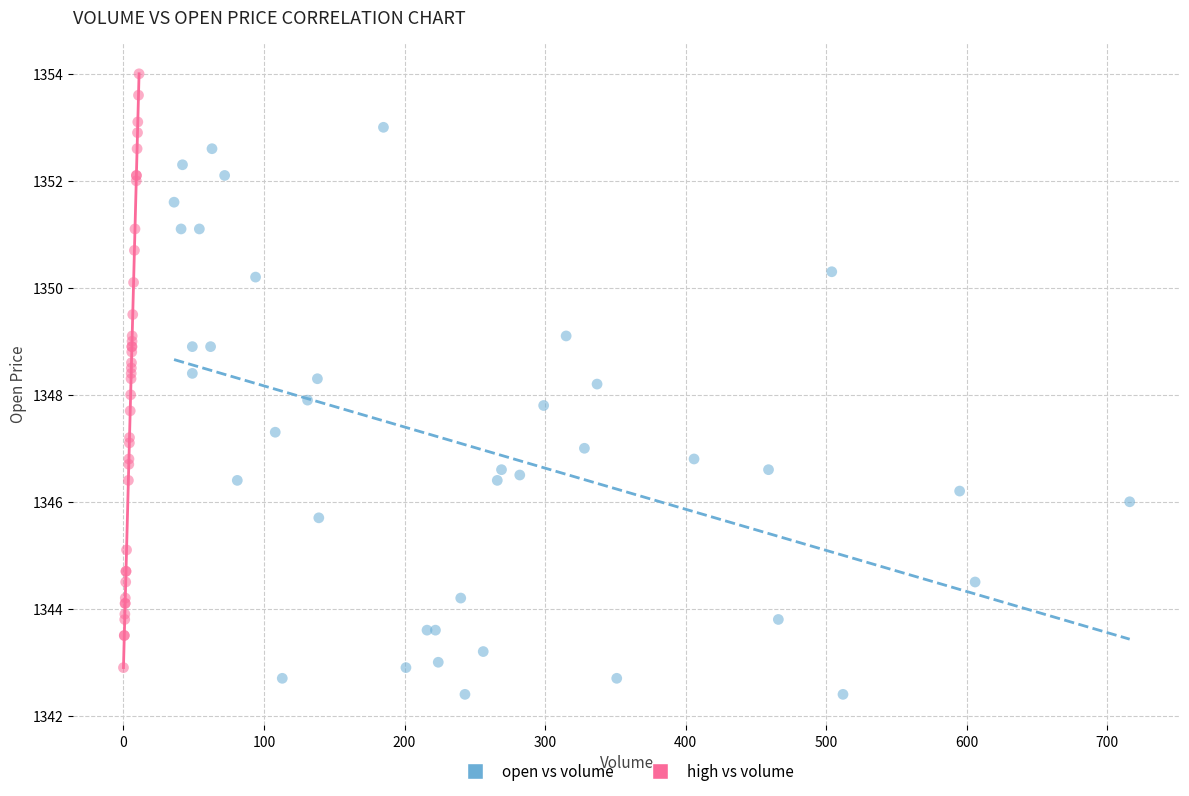

Which series contains the highest Y value?

high vs volume